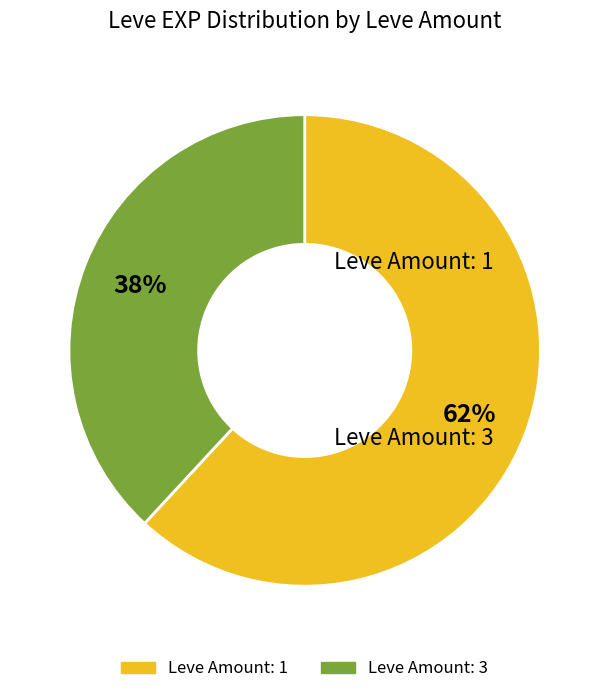

To the nearest percent, what is the difference between the largest and smallest slice percentages?

24%